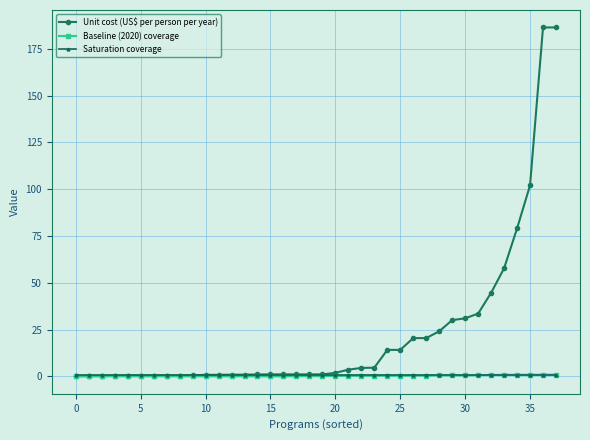

At how many categories does at least one series exceed 56?

5